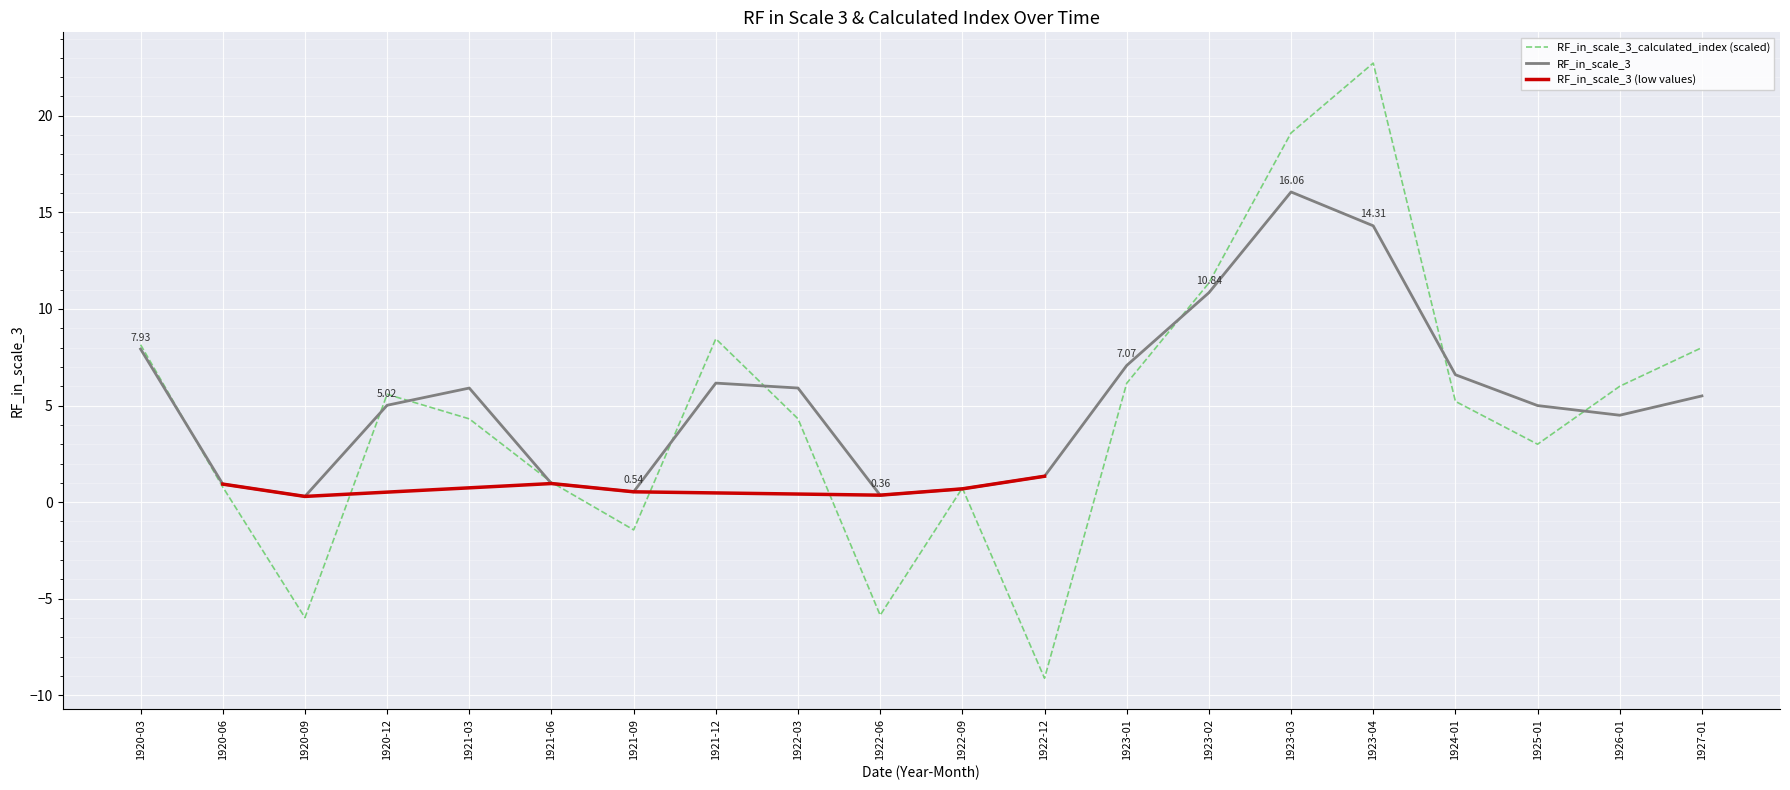

Does the chart display data point markers on the line(s)?

No